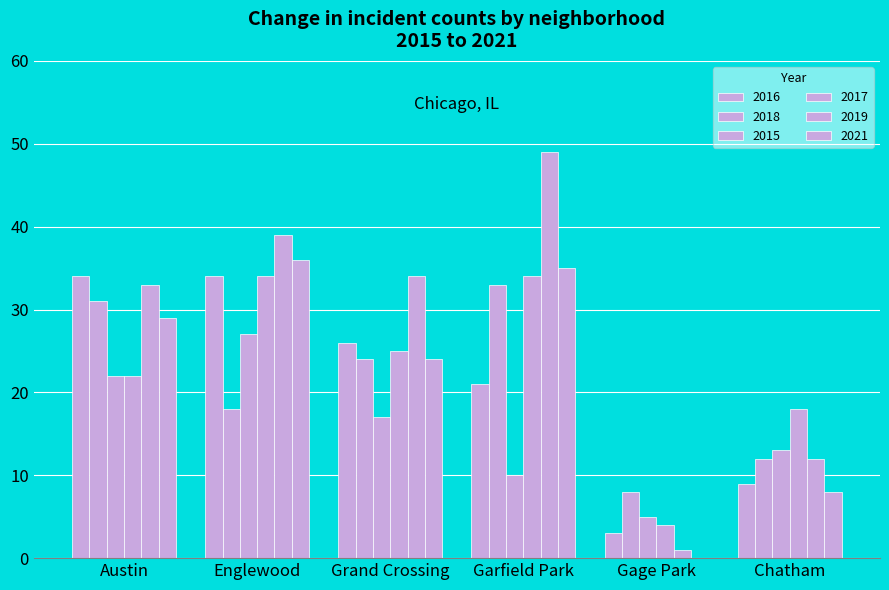

How many distinct data groups are displayed?

6